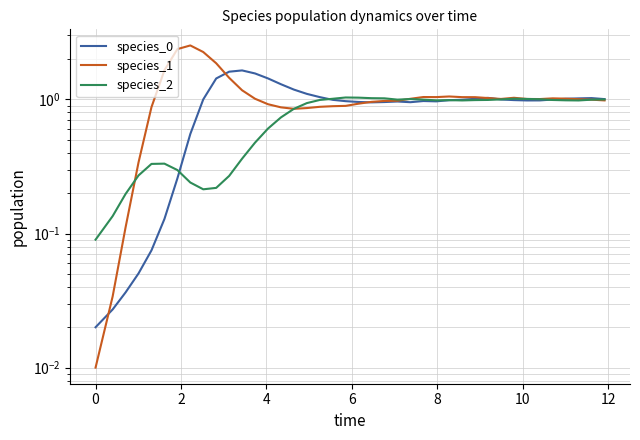

Reading left to right, extract all data points from this chart.

species_0: 0.0	0.0	0.0	0.1	0.1	0.1	0.3	0.6	1.0	1.4	1.6	1.6	1.6	1.4	1.3	1.2	1.1	1.0	1.0	1.0	1.0	1.0	1.0	1.0	1.0	1.0	1.0	1.0	1.0	1.0	1.0	1.0	1.0	1.0	1.0	1.0	1.0	1.0	1.0	1.0
species_1: 0.0	0.0	0.1	0.3	0.9	1.6	2.4	2.5	2.3	1.9	1.5	1.2	1.0	0.9	0.9	0.9	0.9	0.9	0.9	0.9	0.9	1.0	1.0	1.0	1.0	1.0	1.0	1.1	1.0	1.0	1.0	1.0	1.0	1.0	1.0	1.0	1.0	1.0	1.0	1.0
species_2: 0.1	0.1	0.2	0.3	0.3	0.3	0.3	0.2	0.2	0.2	0.3	0.4	0.5	0.6	0.7	0.9	0.9	1.0	1.0	1.0	1.0	1.0	1.0	1.0	1.0	1.0	1.0	1.0	1.0	1.0	1.0	1.0	1.0	1.0	1.0	1.0	1.0	1.0	1.0	1.0